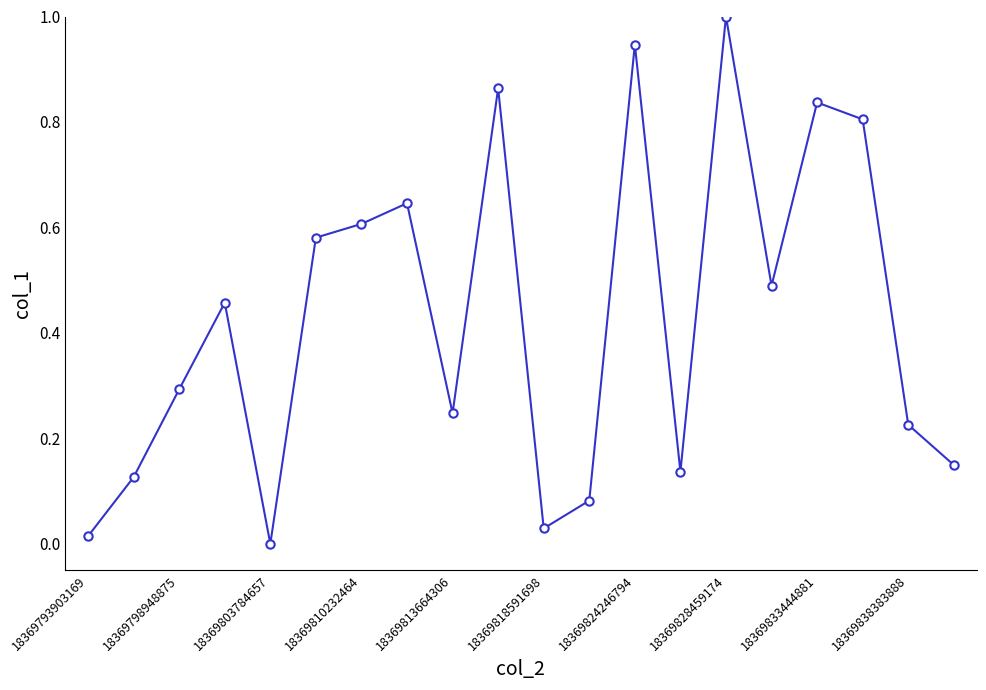

What is the greatest value displayed?

1.0